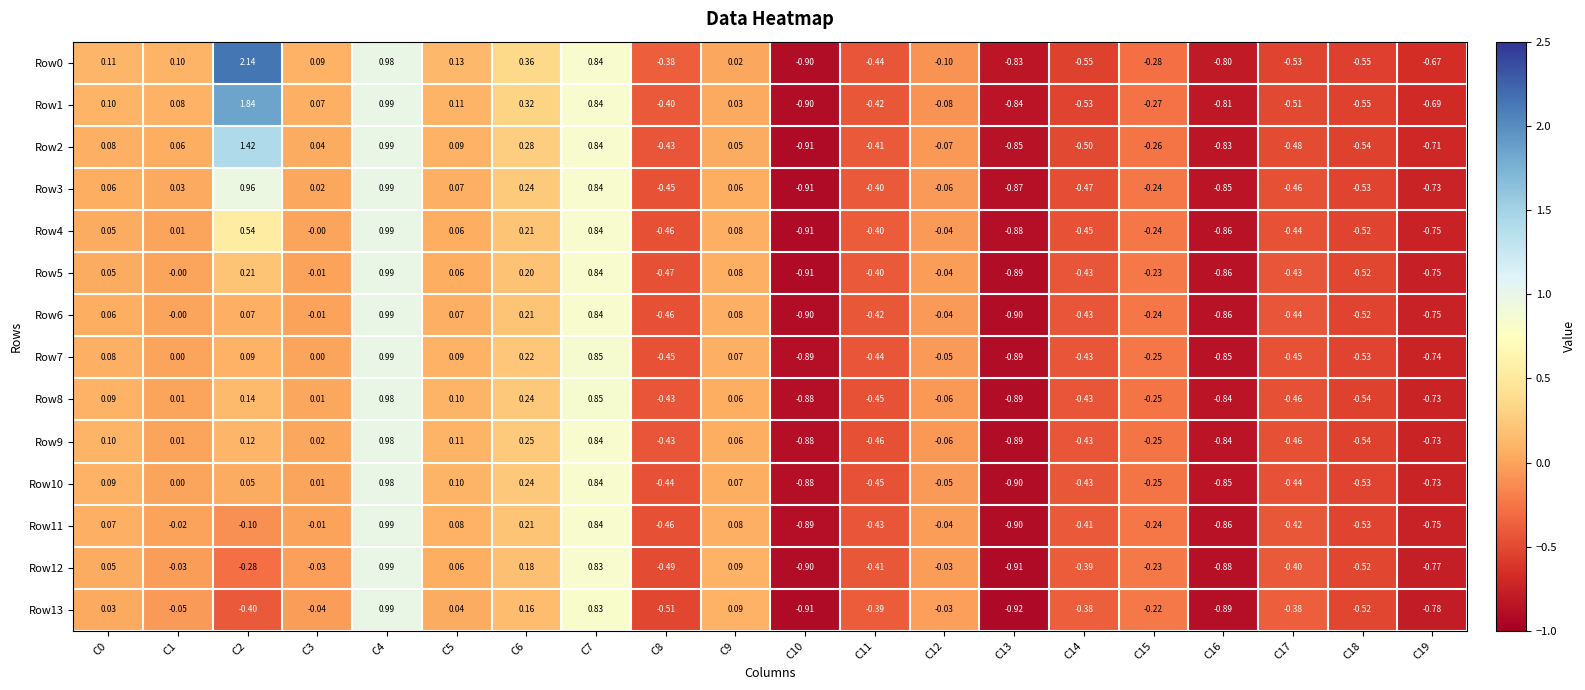

Is the value of Row12 at C2 greater than the value of Row9 at C14?

Yes